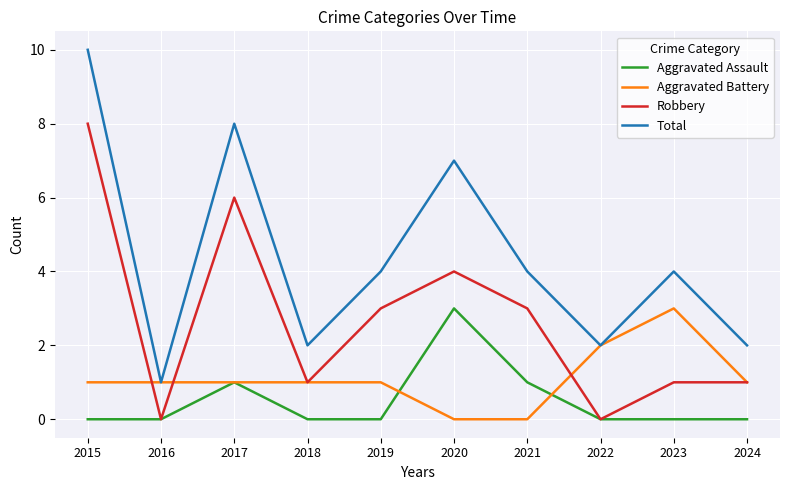

Which series has the largest total across all categories?

Total